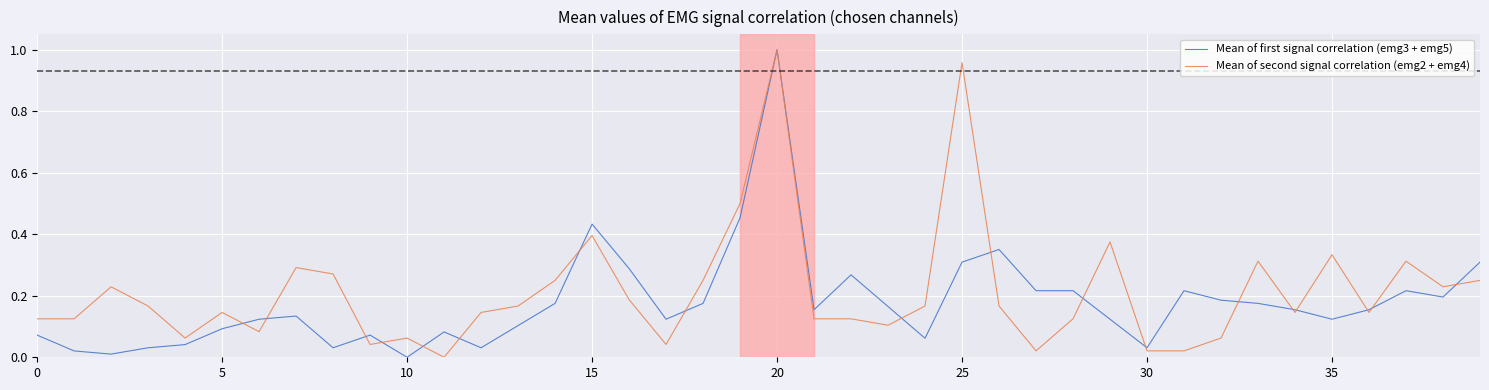

What is the average value of the Mean of second signal correlation (emg2 + emg4) series?

0.2